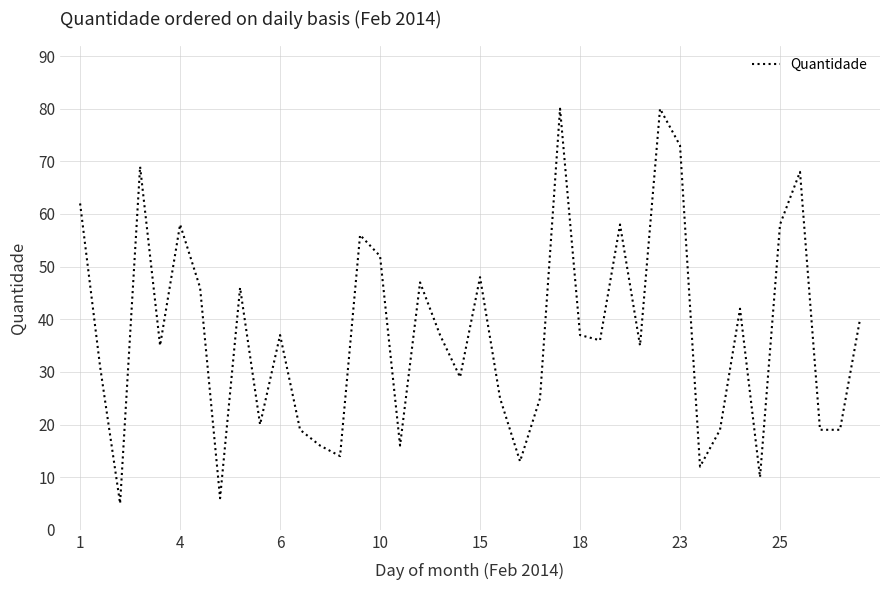

What is the greatest value displayed?

80